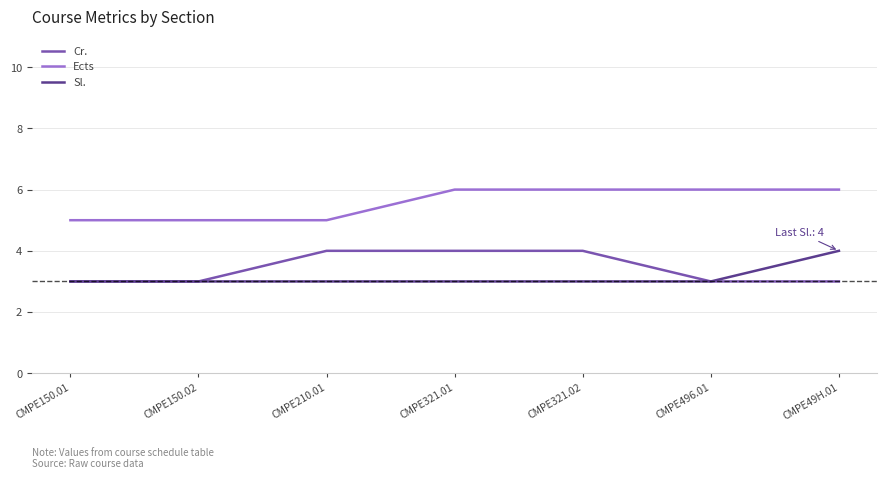

What position from the left is CMPE210.01?

3